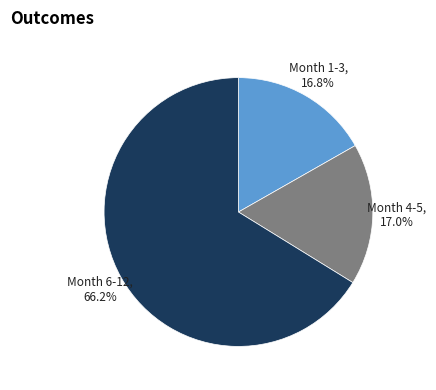

Rank the categories by value from highest to lowest.

Month 6-12, 66.2%, Month 4-5, 17.0%, Month 1-3, 16.8%